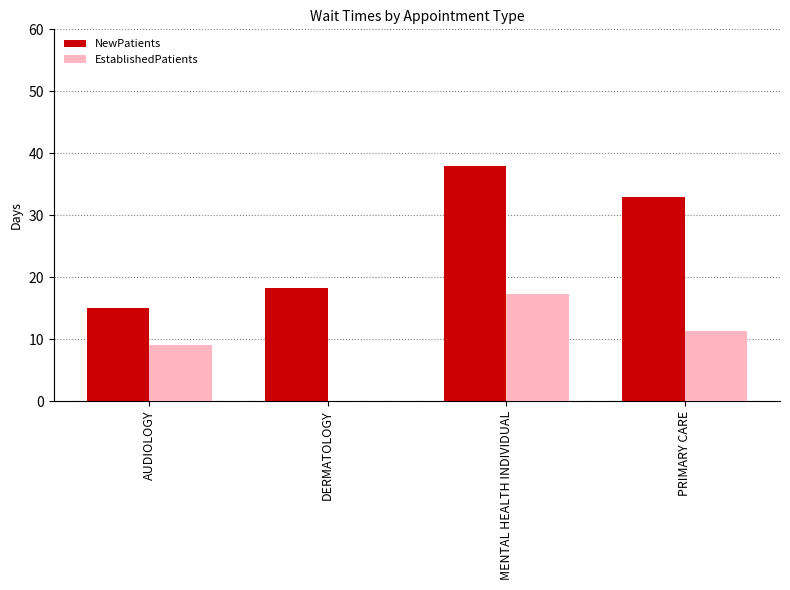

The value of NewPatients at PRIMARY CARE is 33.0. True or false?

True